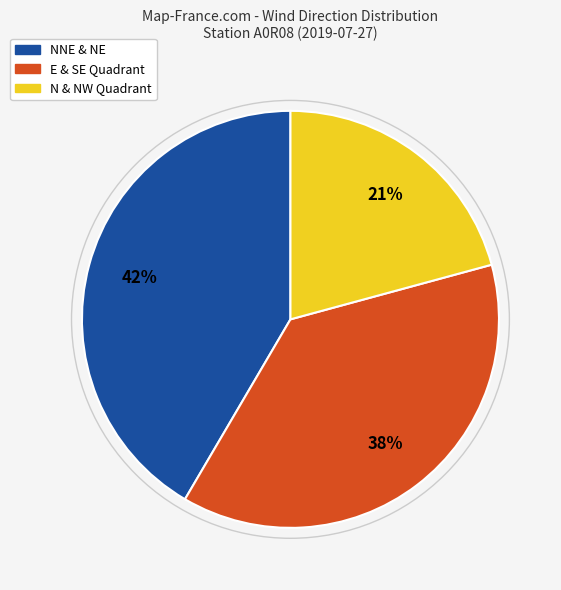

Is there any slice that represents more than half of the pie?

No